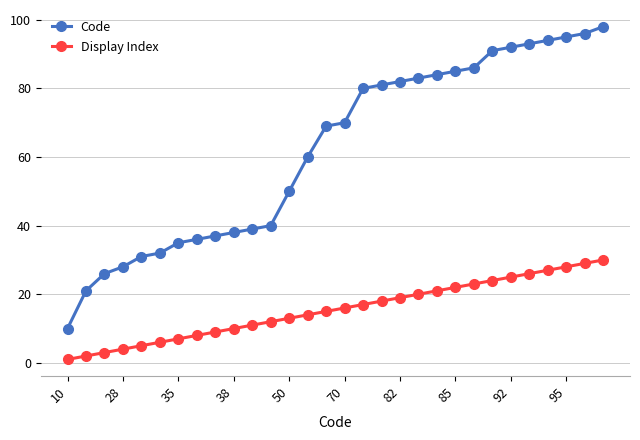

At how many categories does at least one series exceed 66?

16